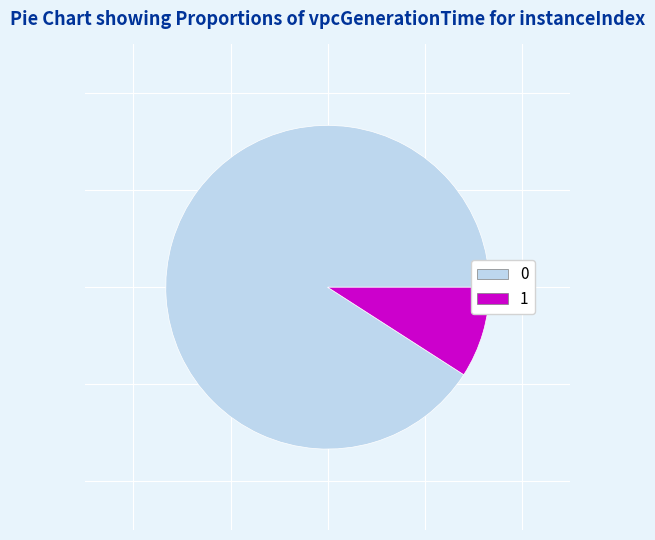

The 0 slice represents 91% of the pie. True or false?

True